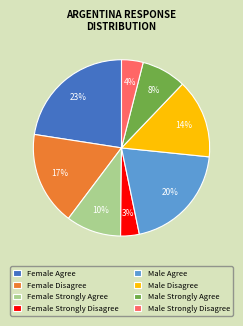

Combined, do Female Strongly Disagree and Male Agree account for over 50%?

No